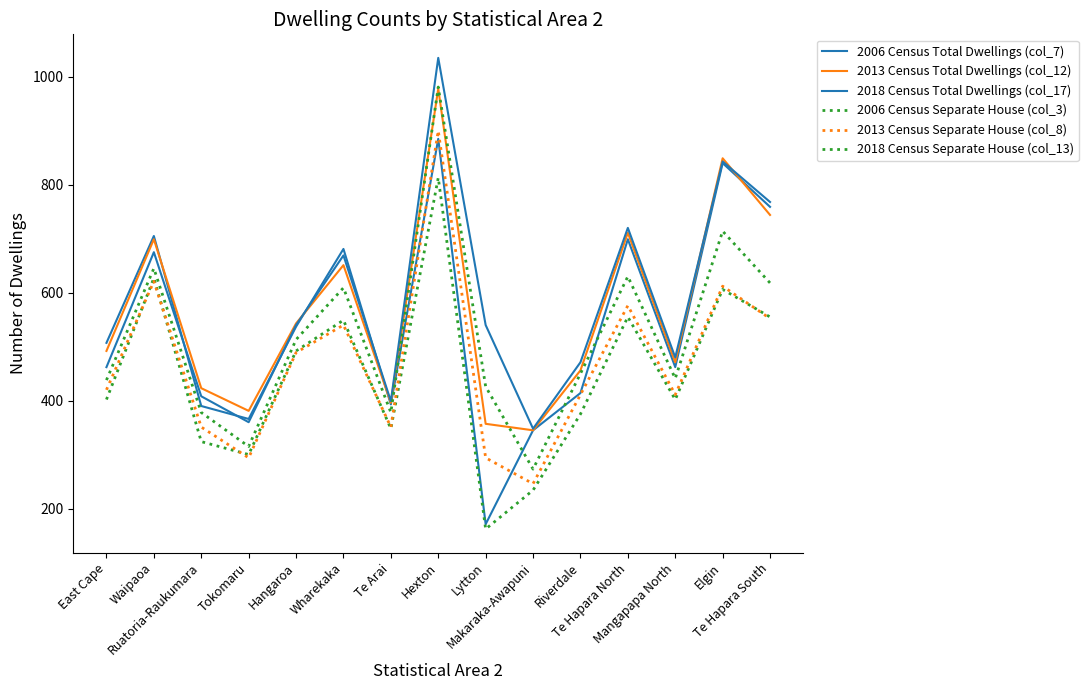

Reading left to right, transcribe all the data shown in this chart.

2006 Census Total Dwellings (col_7): East Cape=507	Waipaoa=705	Ruatoria-Raukumara=390	Tokomaru=366	Hangaroa=537	Wharekaka=681	Te Arai=393	Hexton=885	Lytton=171	Makaraka-Awapuni=345	Riverdale=414	Te Hapara North=699	Mangapapa North=462	Elgin=840	Te Hapara South=759
2013 Census Total Dwellings (col_12): East Cape=492	Waipaoa=699	Ruatoria-Raukumara=423	Tokomaru=381	Hangaroa=543	Wharekaka=651	Te Arai=396	Hexton=978	Lytton=357	Makaraka-Awapuni=345	Riverdale=456	Te Hapara North=711	Mangapapa North=471	Elgin=849	Te Hapara South=744
2018 Census Total Dwellings (col_17): East Cape=462	Waipaoa=675	Ruatoria-Raukumara=408	Tokomaru=360	Hangaroa=540	Wharekaka=669	Te Arai=399	Hexton=1035	Lytton=540	Makaraka-Awapuni=348	Riverdale=471	Te Hapara North=720	Mangapapa North=480	Elgin=843	Te Hapara South=768
2006 Census Separate House (col_3): East Cape=402	Waipaoa=627	Ruatoria-Raukumara=324	Tokomaru=300	Hangaroa=492	Wharekaka=549	Te Arai=348	Hexton=813	Lytton=162	Makaraka-Awapuni=234	Riverdale=375	Te Hapara North=555	Mangapapa North=402	Elgin=606	Te Hapara South=555
2013 Census Separate House (col_8): East Cape=420	Waipaoa=621	Ruatoria-Raukumara=351	Tokomaru=294	Hangaroa=489	Wharekaka=540	Te Arai=351	Hexton=900	Lytton=294	Makaraka-Awapuni=246	Riverdale=411	Te Hapara North=576	Mangapapa North=411	Elgin=612	Te Hapara South=552
2018 Census Separate House (col_13): East Cape=438	Waipaoa=645	Ruatoria-Raukumara=378	Tokomaru=315	Hangaroa=513	Wharekaka=609	Te Arai=378	Hexton=981	Lytton=426	Makaraka-Awapuni=273	Riverdale=450	Te Hapara North=630	Mangapapa North=441	Elgin=714	Te Hapara South=618